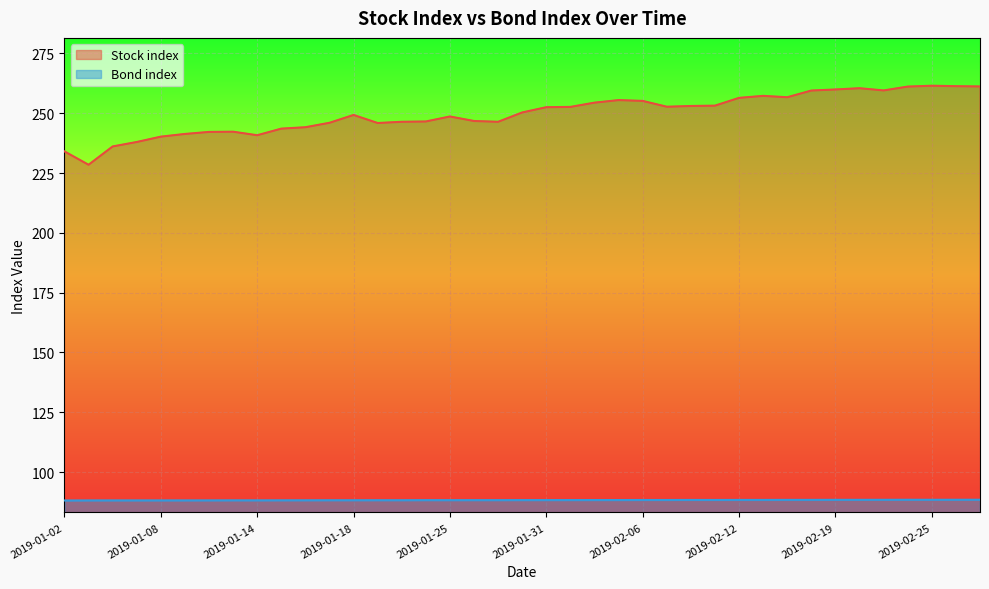

Reading left to right, what are all the values shown in this chart?

Stock index: 234.1	228.5	236.1	238.0	240.2	241.3	242.2	242.3	240.8	243.6	244.2	246.0	249.3	245.9	246.4	246.6	248.7	246.8	246.4	250.3	252.5	252.7	254.4	255.5	255.2	252.7	253.0	253.2	256.4	257.3	256.7	259.5	259.9	260.5	259.5	261.2	261.5	261.3	261.2
Bond index: 88.1	88.2	88.2	88.2	88.2	88.2	88.2	88.2	88.2	88.2	88.2	88.2	88.2	88.2	88.2	88.3	88.3	88.3	88.3	88.3	88.3	88.3	88.3	88.3	88.3	88.3	88.4	88.3	88.4	88.4	88.4	88.4	88.4	88.4	88.4	88.4	88.4	88.4	88.4